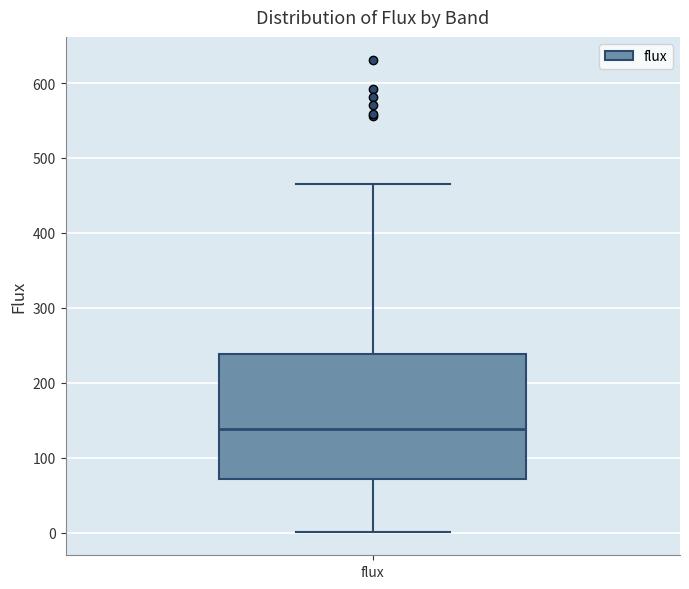

Where does the upper whisker of the box for flux end on the y-axis? The values are not printed on the chart, so give them approximately, as read against the axis.

470